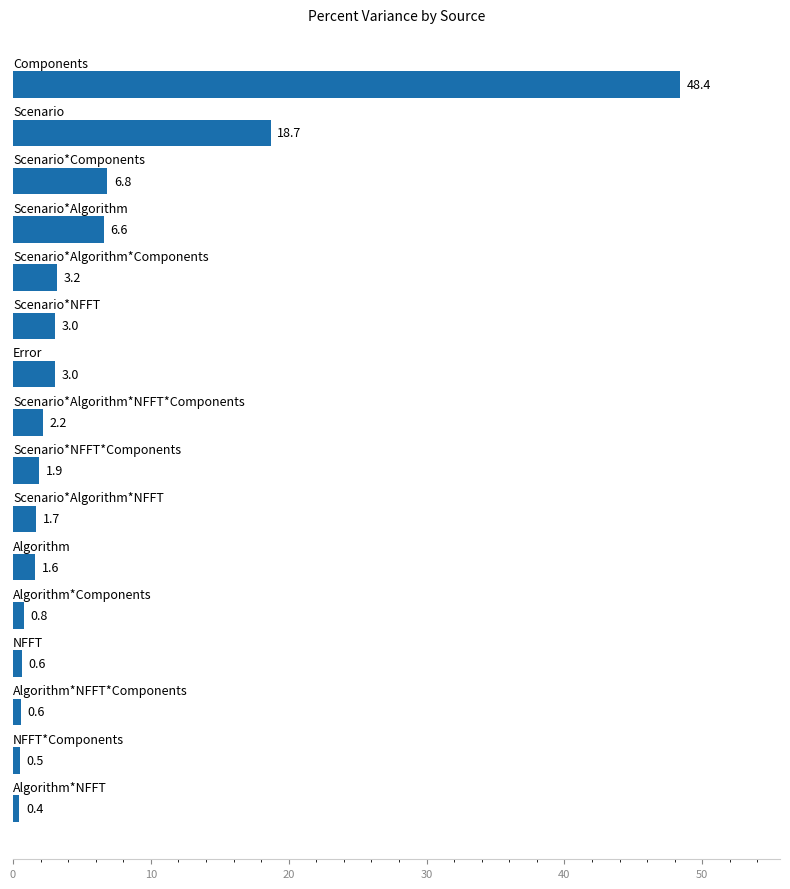

What is the minimum value shown in the chart?

0.4